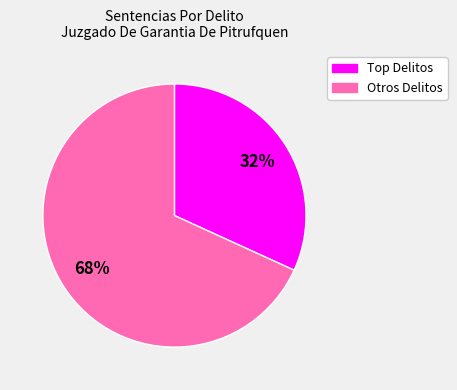

To the nearest percent, what is the difference between the largest and smallest slice percentages?

36%